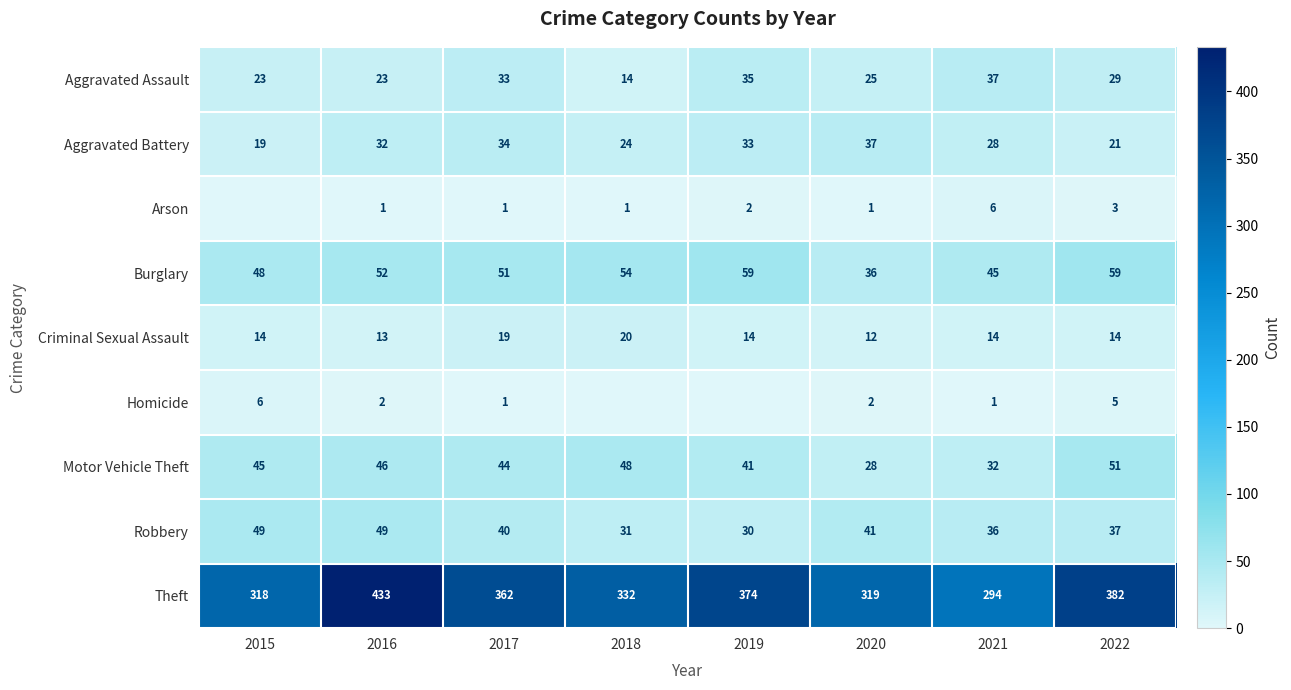

Rank the series at 2022 from lowest to highest value.

Arson, Homicide, Criminal Sexual Assault, Aggravated Battery, Aggravated Assault, Robbery, Motor Vehicle Theft, Burglary, Theft